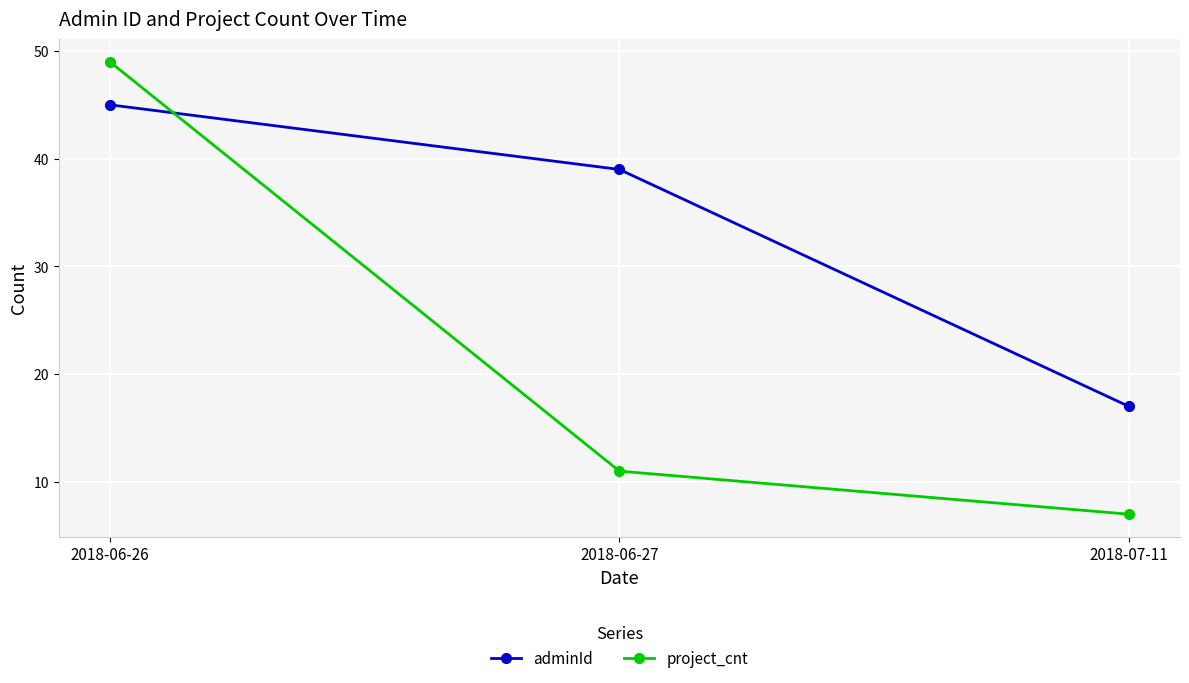

What is the minimum value for project_cnt?

7